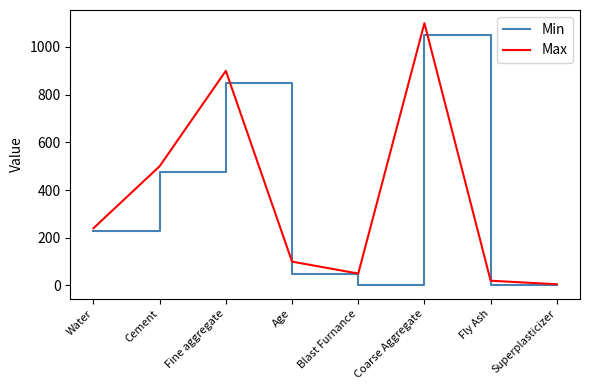

How many series are shown in this chart?

2